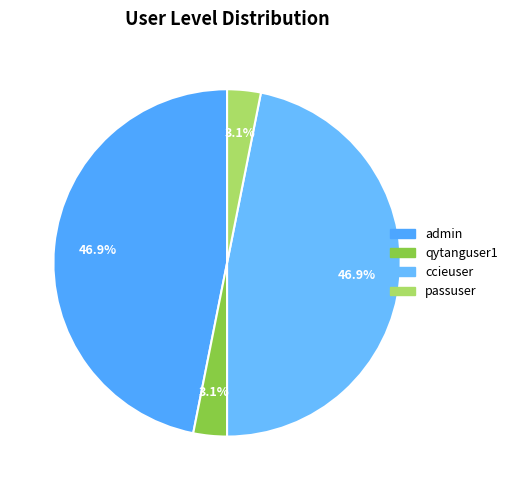

To the nearest percent, what percentage of the pie is qytanguser1?

3%